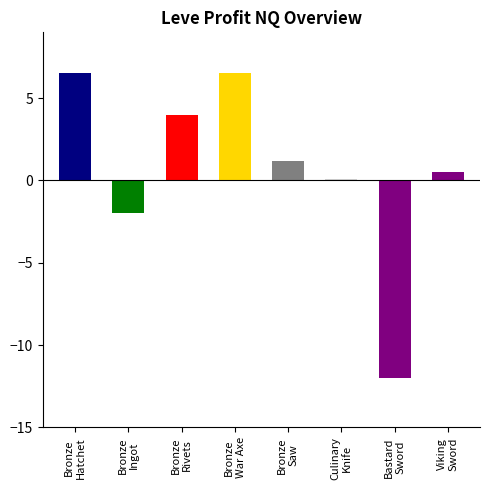

What is the minimum value shown in the chart?

-12.0